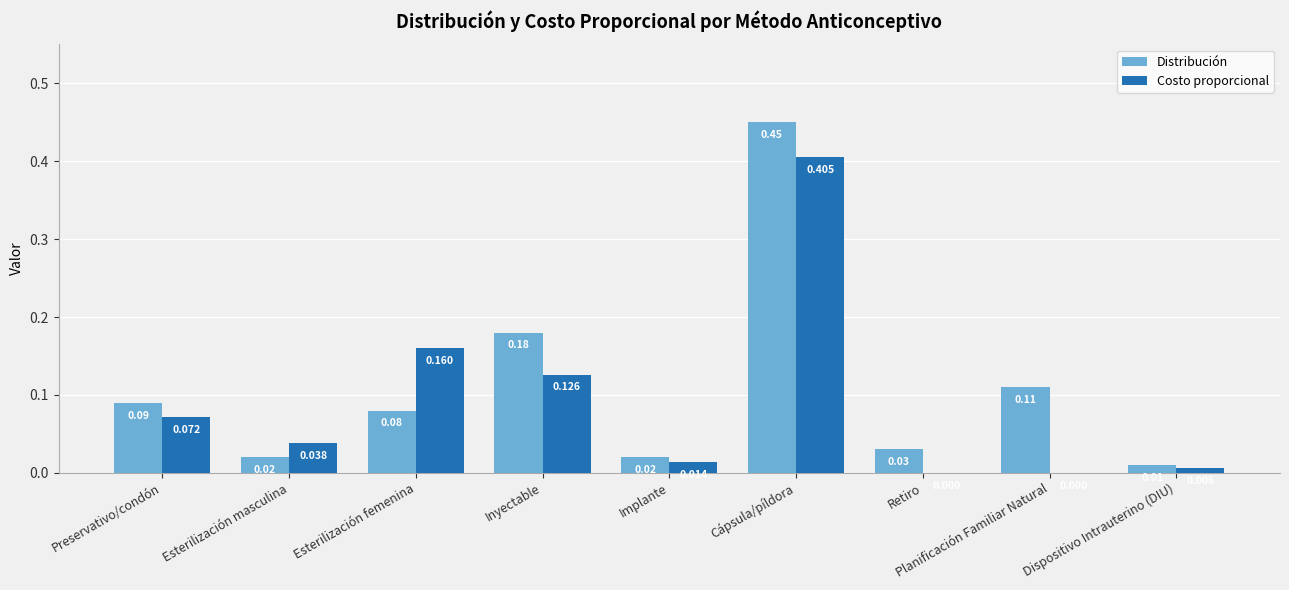

Is it true that Costo proporcional equals 0.0 at Retiro?

True